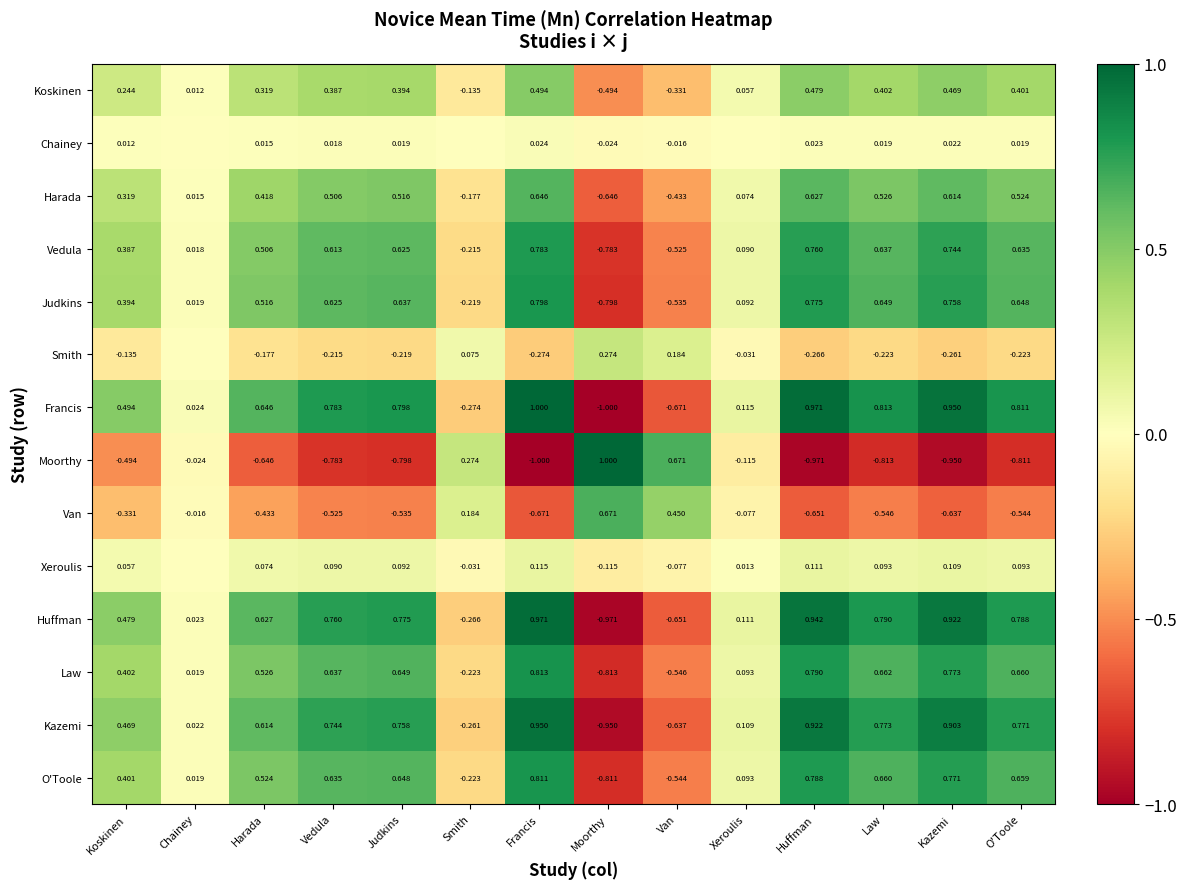

At which label does Francis reach its minimum?

Moorthy